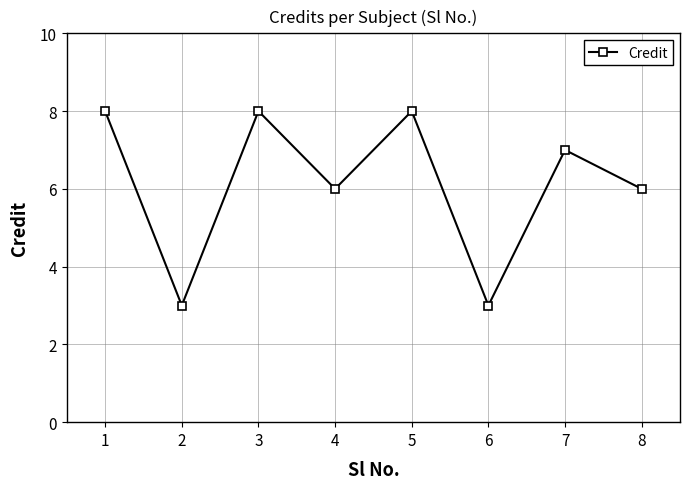

How many points are higher than both their immediate neighbors (excluding endpoints)?

3